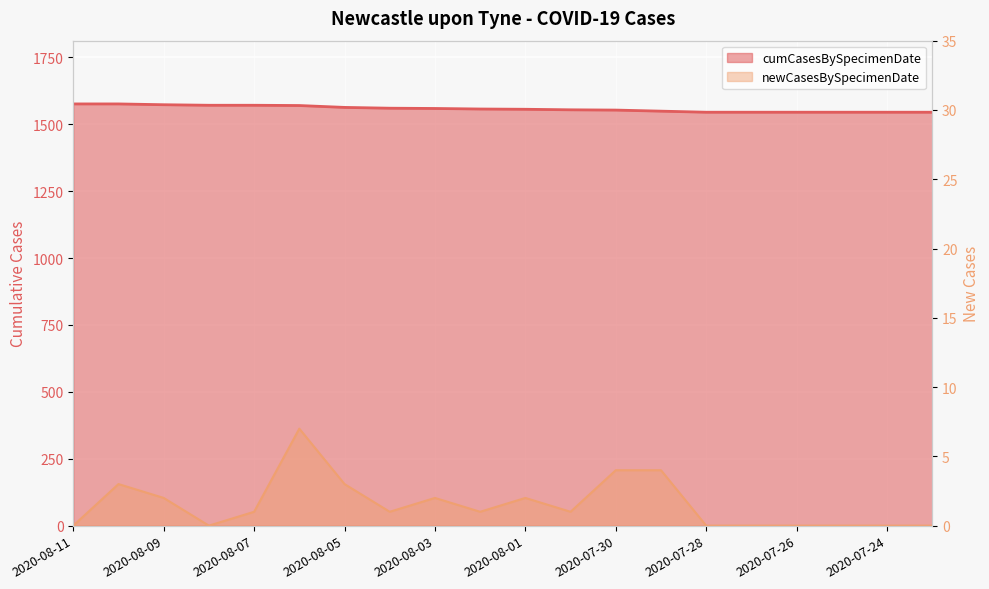

Which has a higher value, 2020-07-24 or 2020-07-31?

2020-07-31